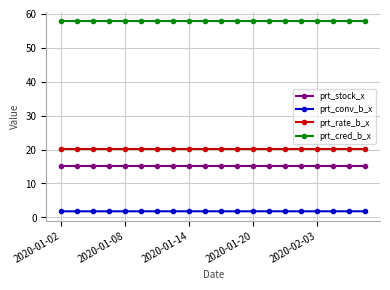

Rank the series by their maximum value, from highest to lowest.

prt_cred_b_x, prt_rate_b_x, prt_stock_x, prt_conv_b_x